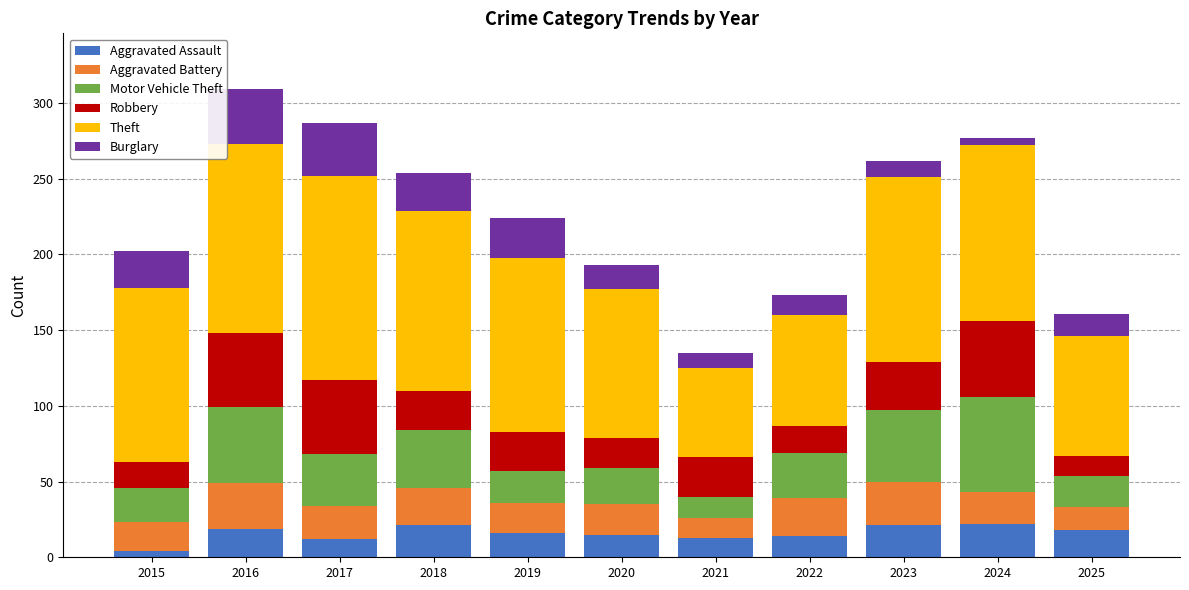

Is it true that Aggravated Assault equals 7 at 2018?

False